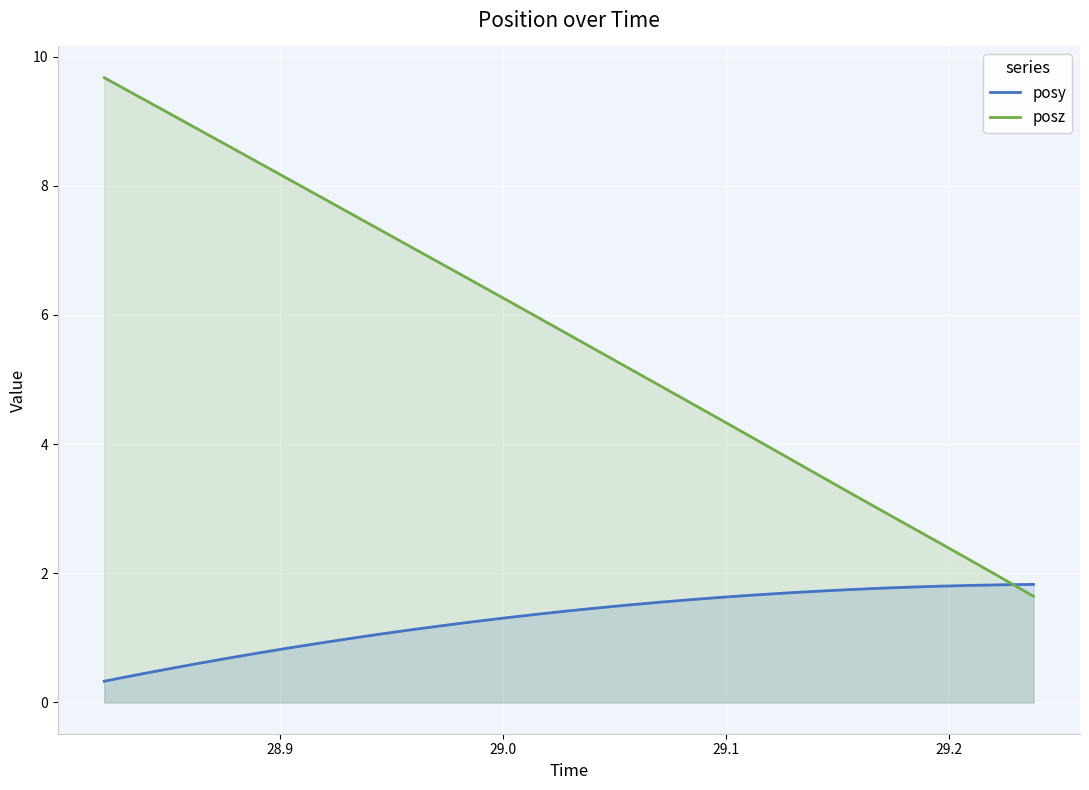

Which series has the widest spread of values?

posz